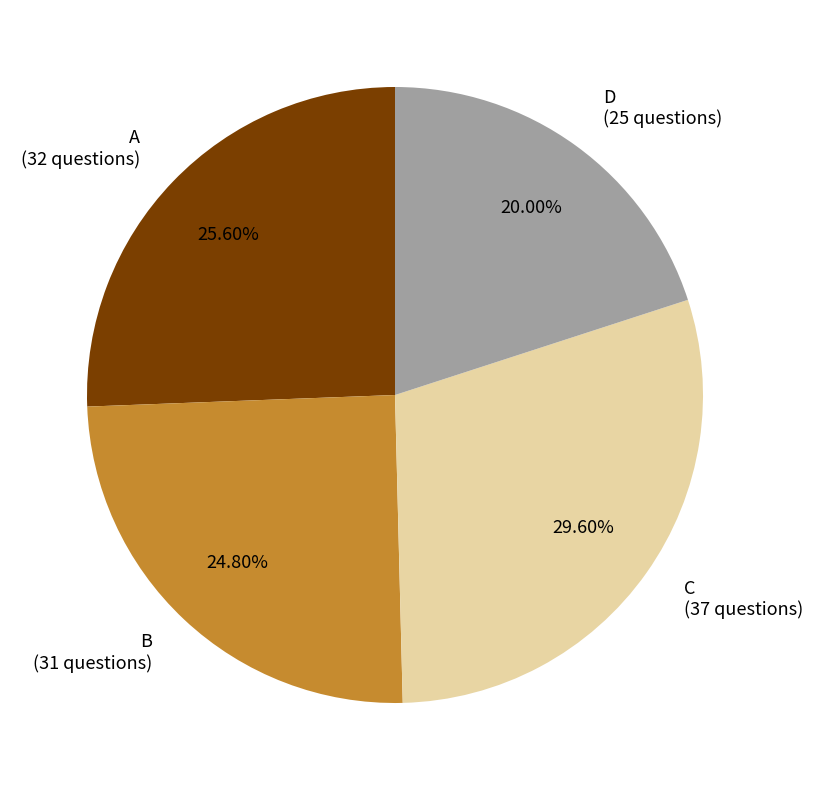

To the nearest percent, what percentage of the pie is B?

25%